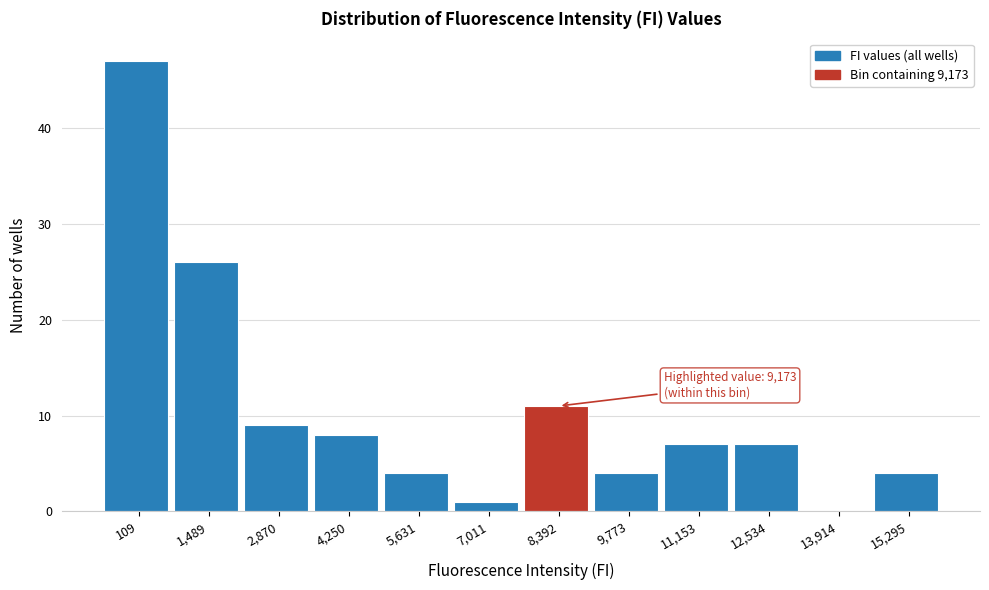

Reading right to left, what are all the values shown in this chart?

15,295=4	13,914=0	12,534=7	11,153=7	9,773=4	8,392=11	7,011=1	5,631=4	4,250=8	2,870=9	1,489=26	109=47